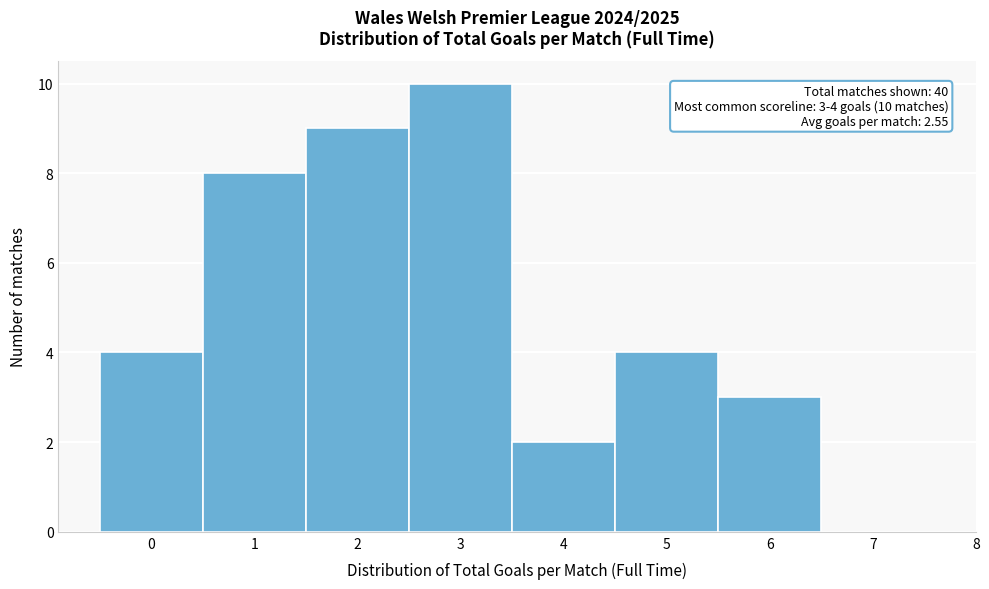

Reading left to right, list all the values displayed in this chart.

0=4	1=8	2=9	3=10	4=2	5=4	6=3	7=0